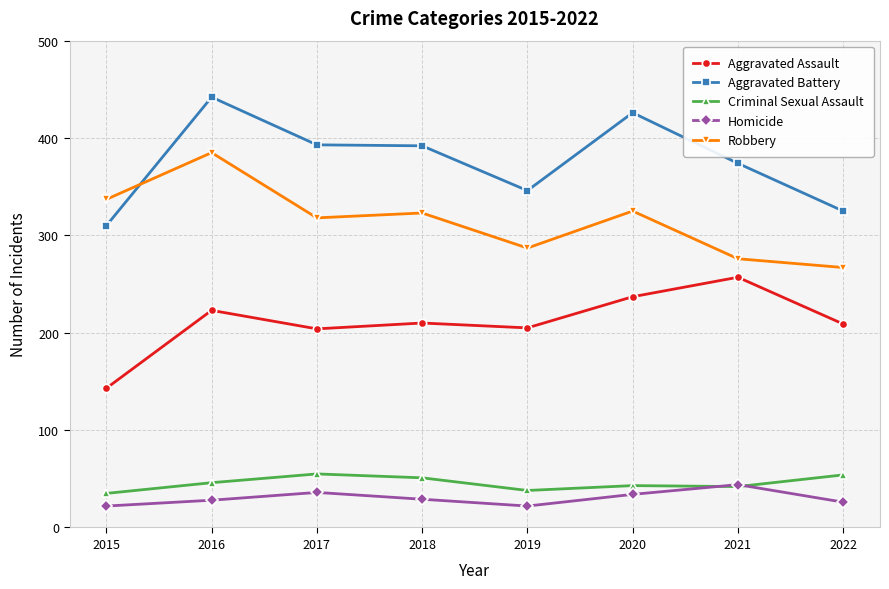

Where is the first local maximum for Homicide?

2017